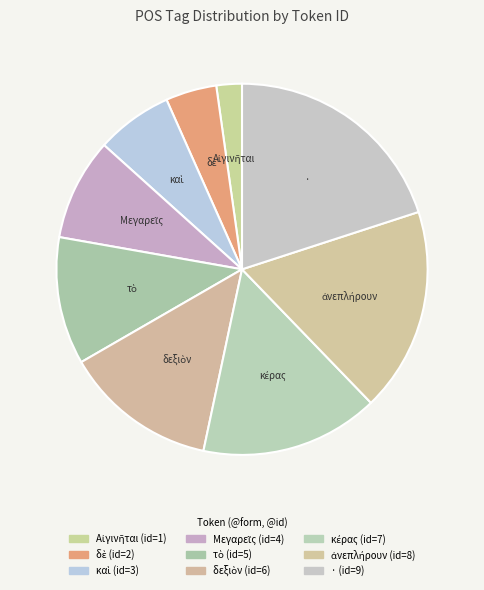

Does any single category account for the majority?

No